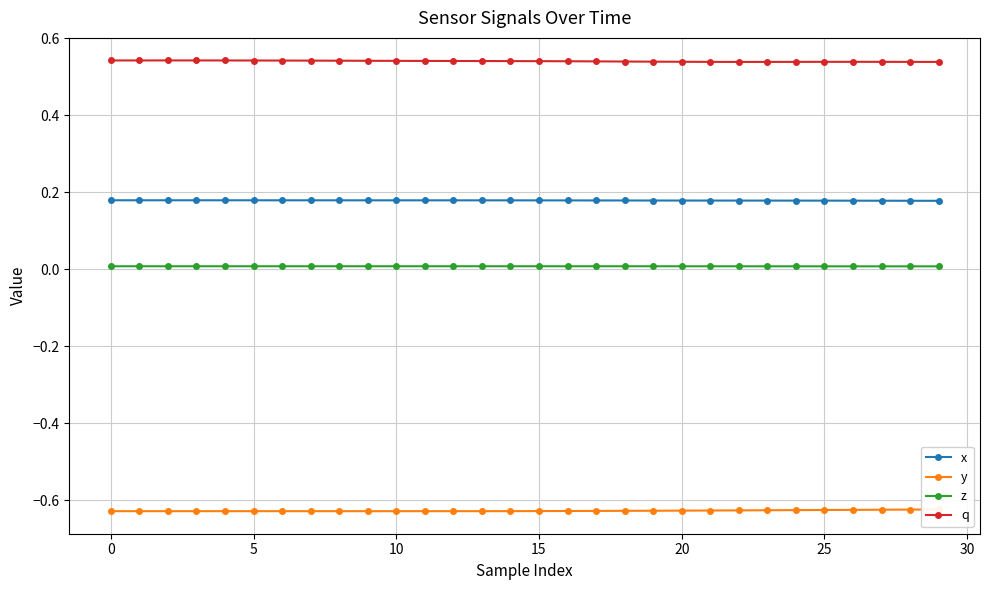

Is this an area chart (filled region under the line)?

No